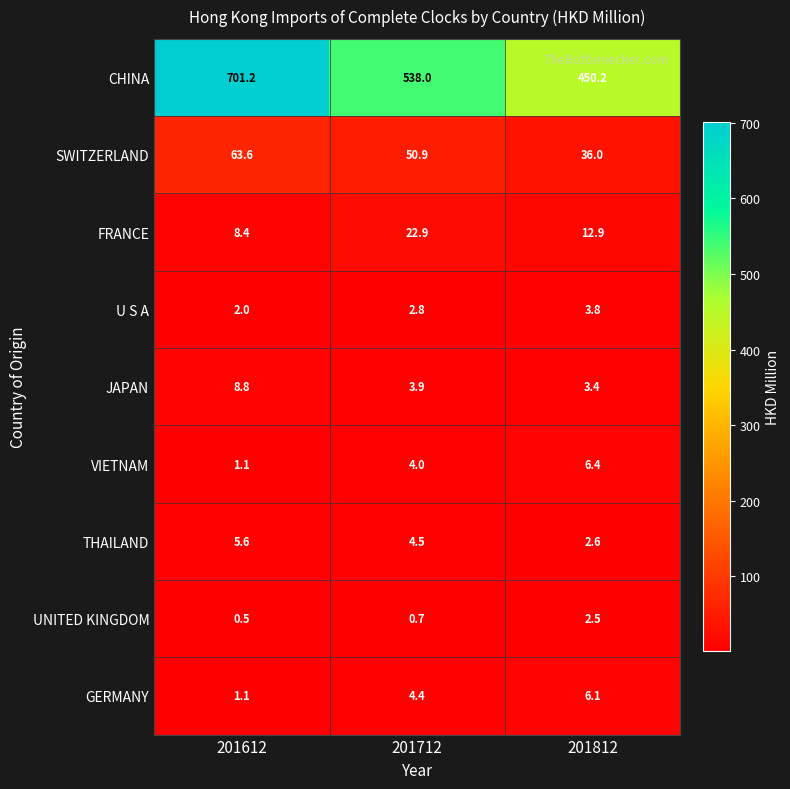

Which series changed the most between 201612 and 201812?

CHINA